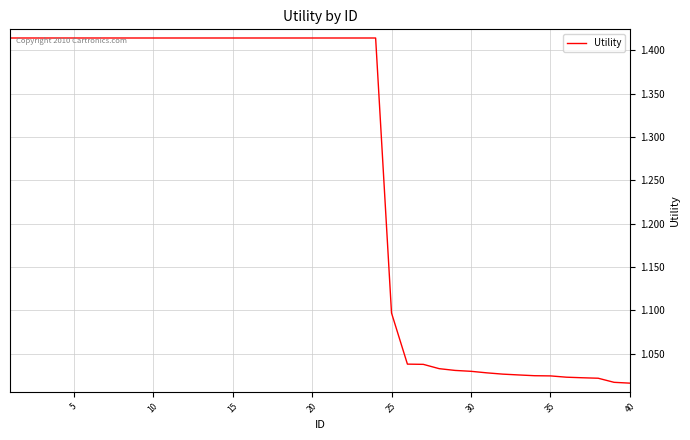

How many categories are shown in the chart?

40